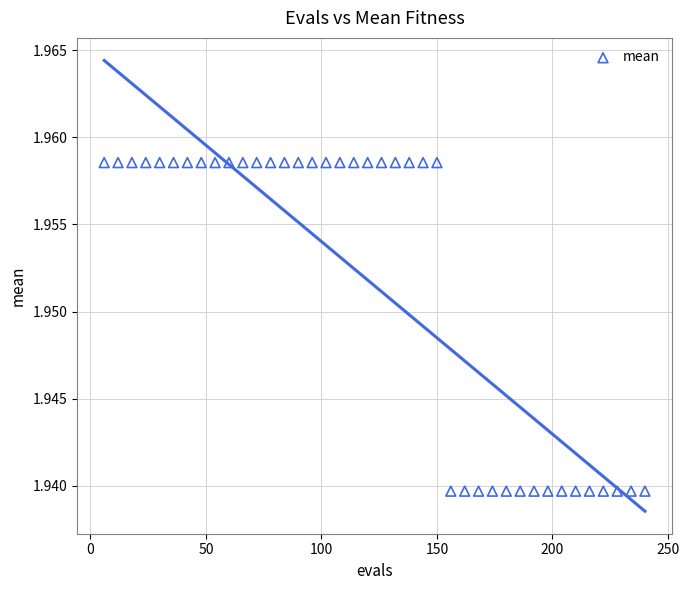

What is the range of X values (max minus min)?

234.0